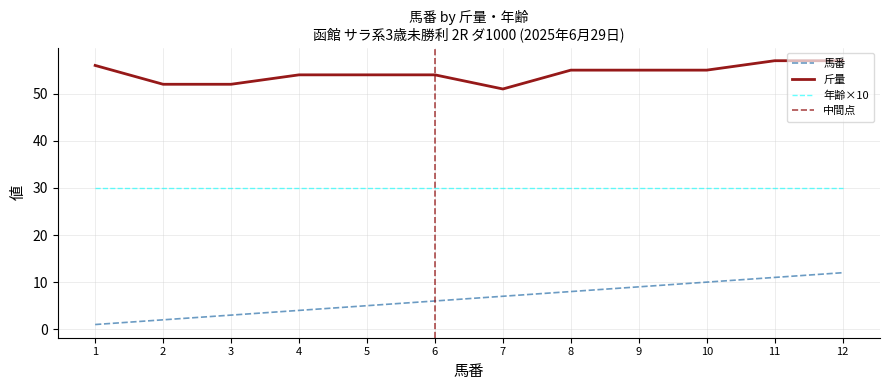

What is the maximum value shown in the chart?

57